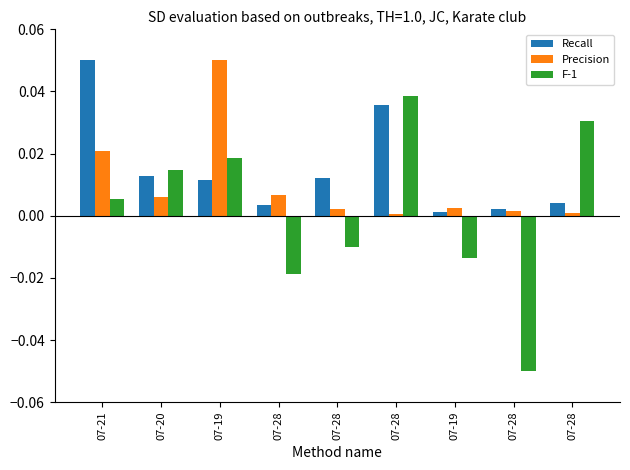

How many series are shown in this chart?

3